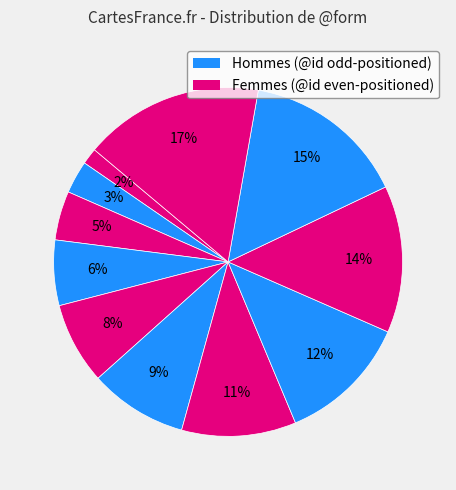

How many segments does this pie chart have?

11